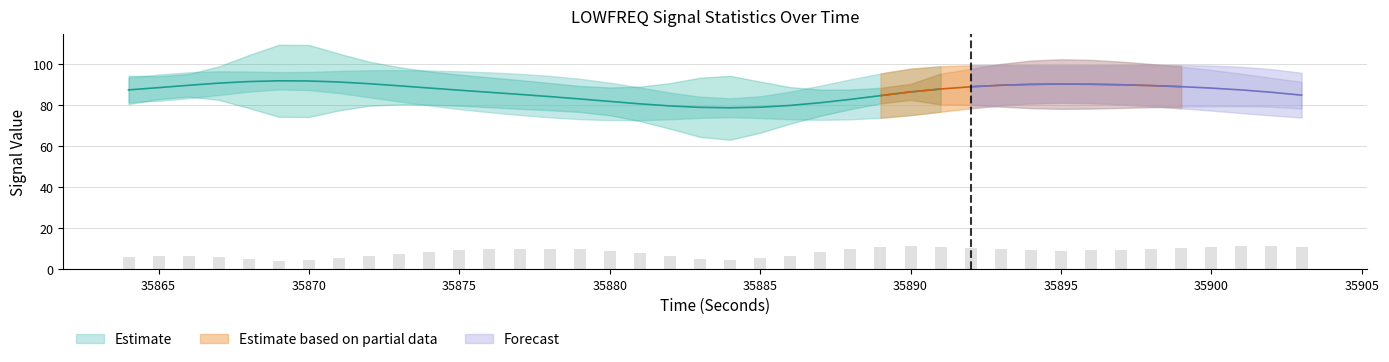

True or false: standardDeviation_LOWFREQ has a value of 11.0 at 35900.

True